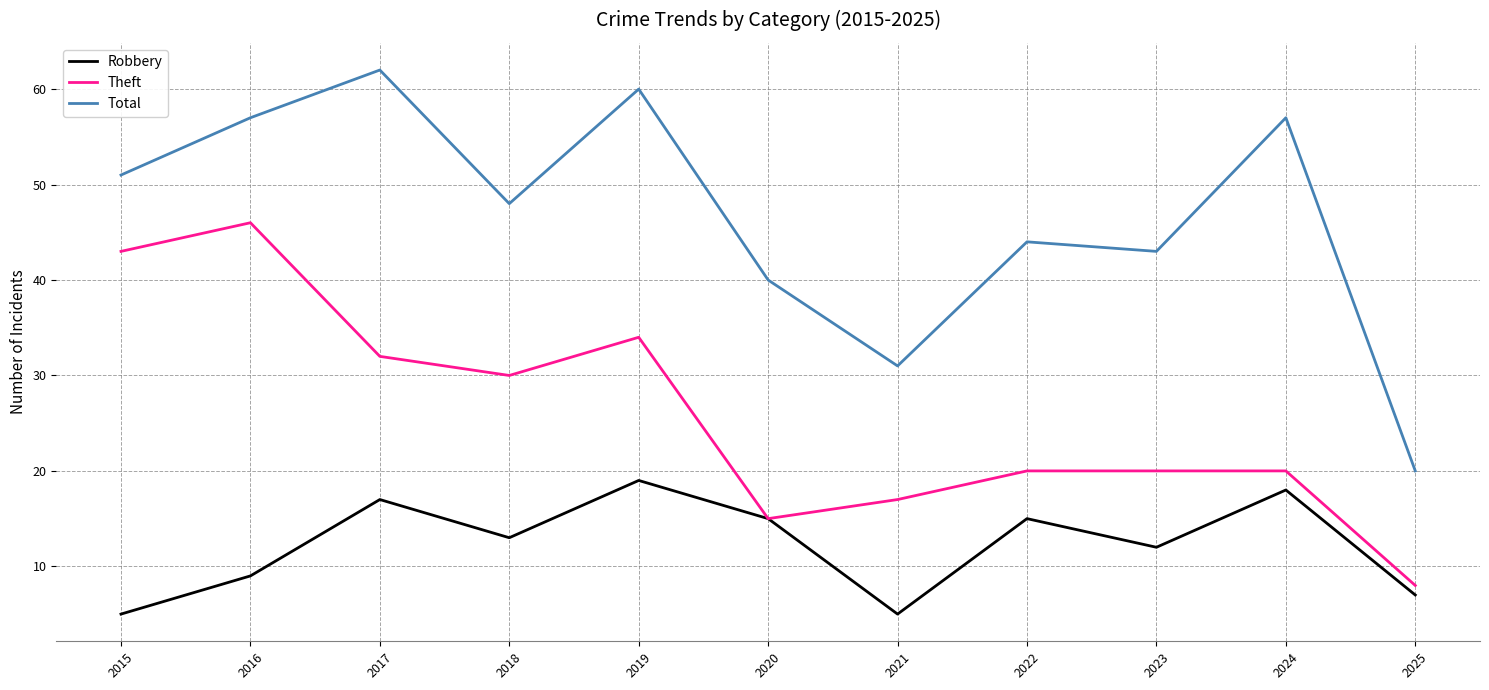

Which series has the largest range (max minus min)?

Total